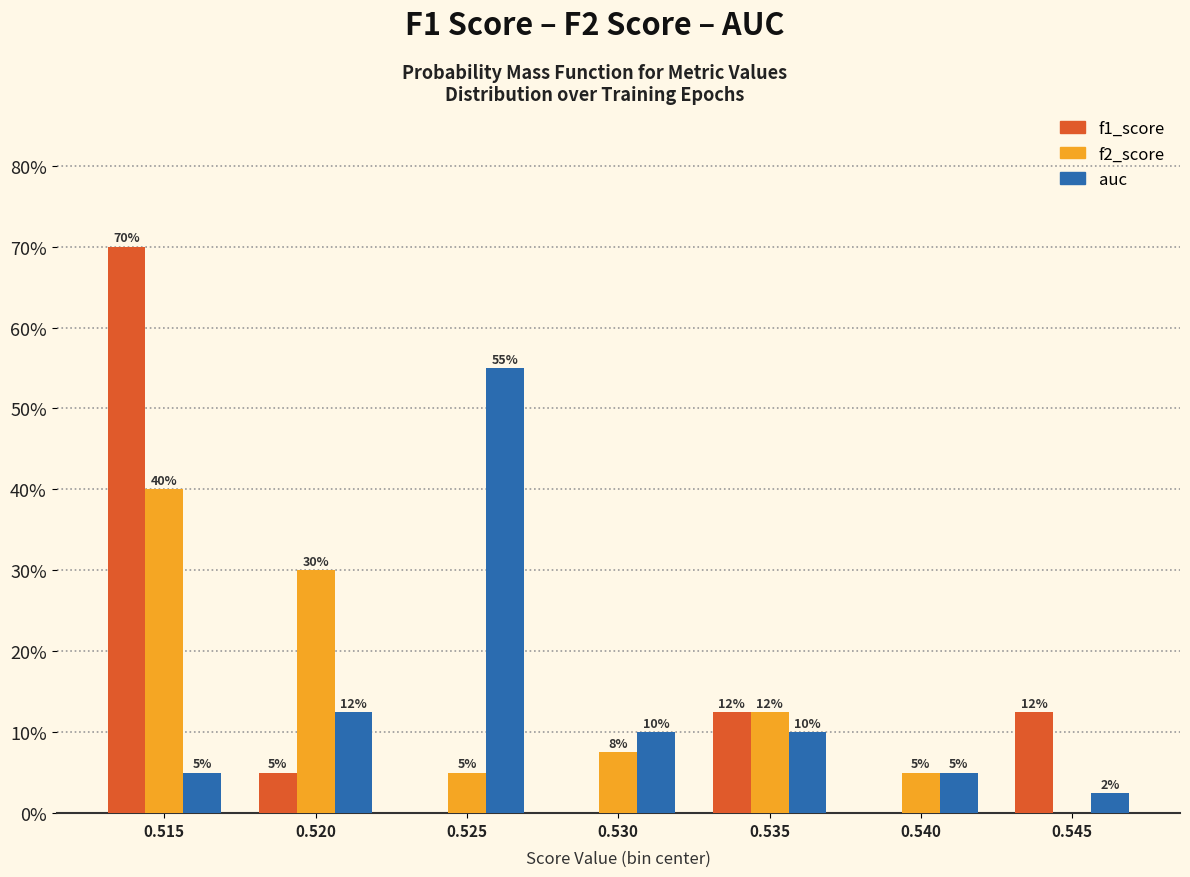

At which category does the chart reach its peak across all series?

0.515